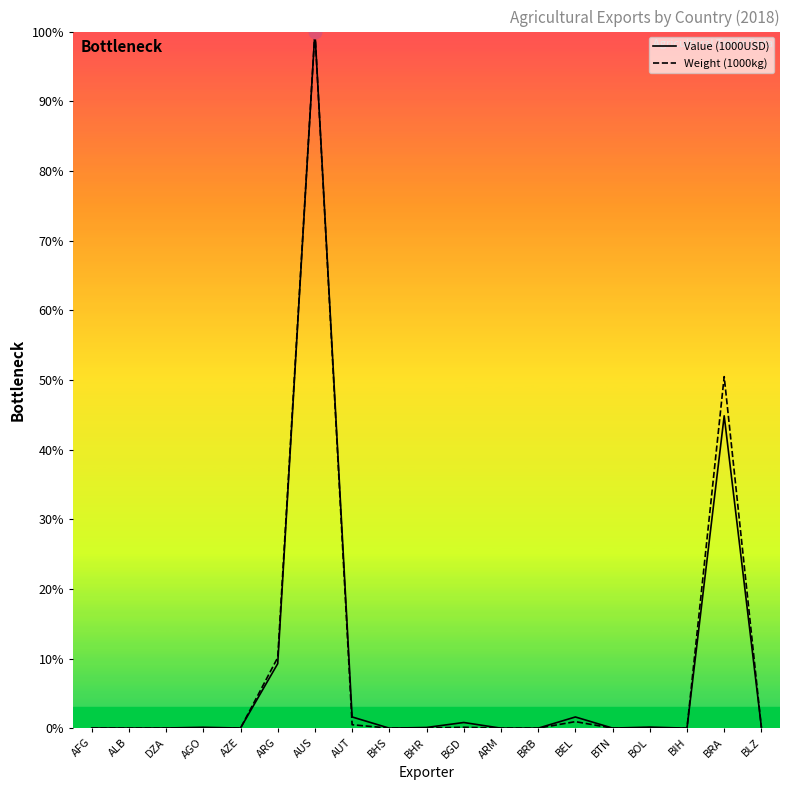

At which category is the sum across all series the highest?

AUS